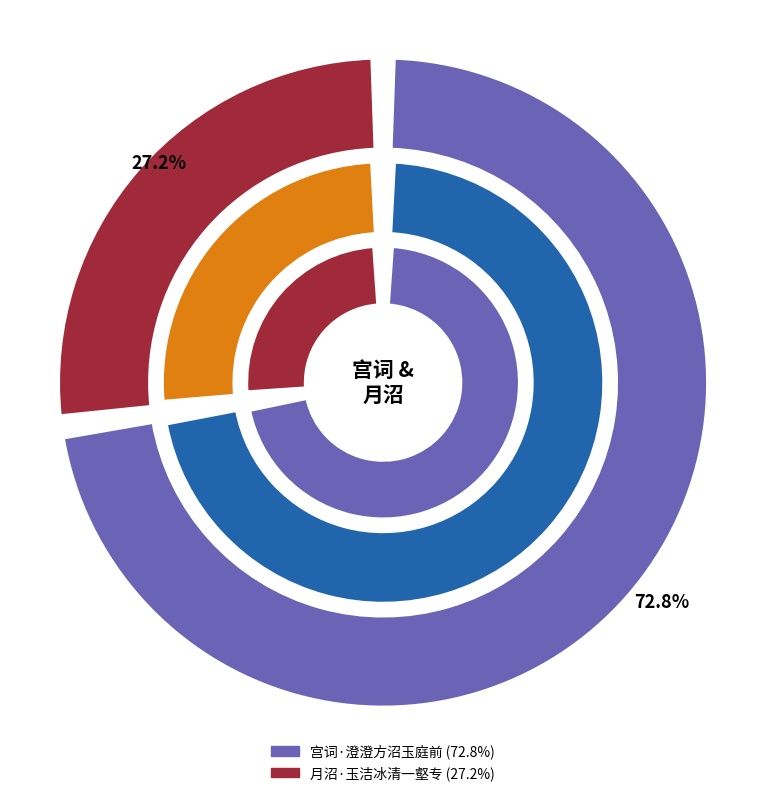

Count the number of slices in the pie.

2